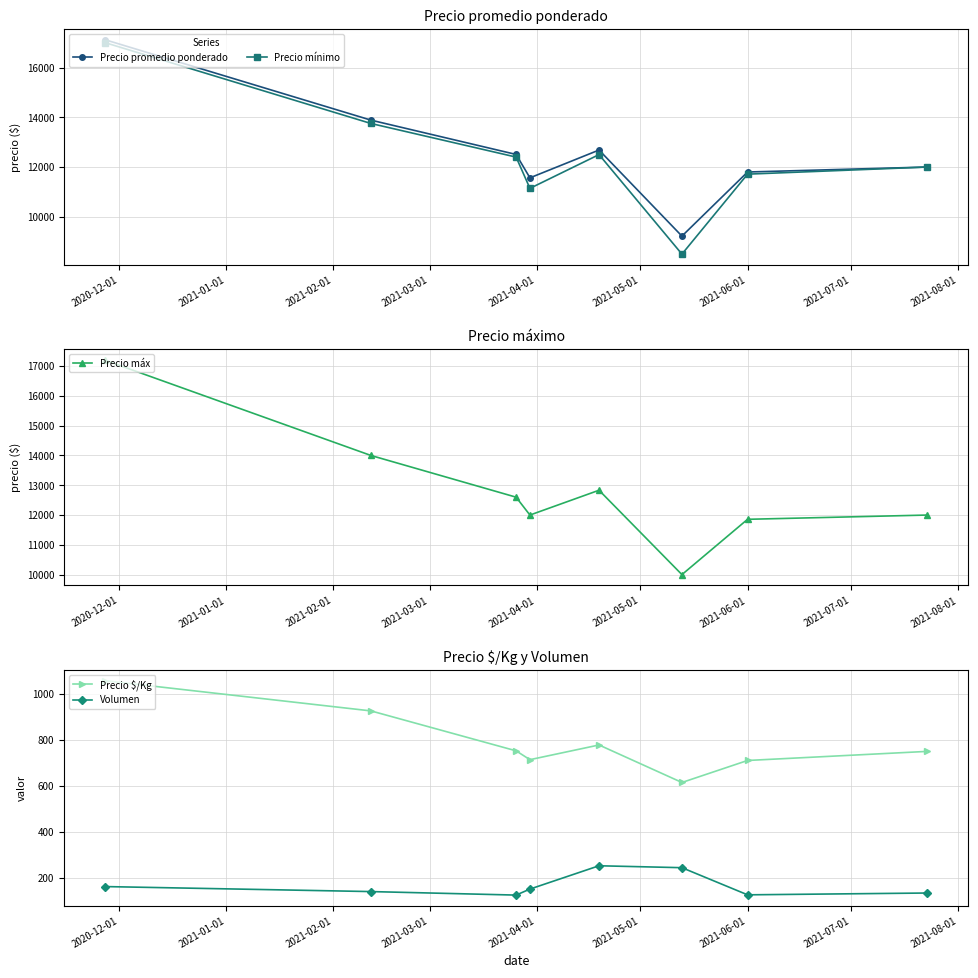

What is the lowest value of the Precio máx series?

10000.0